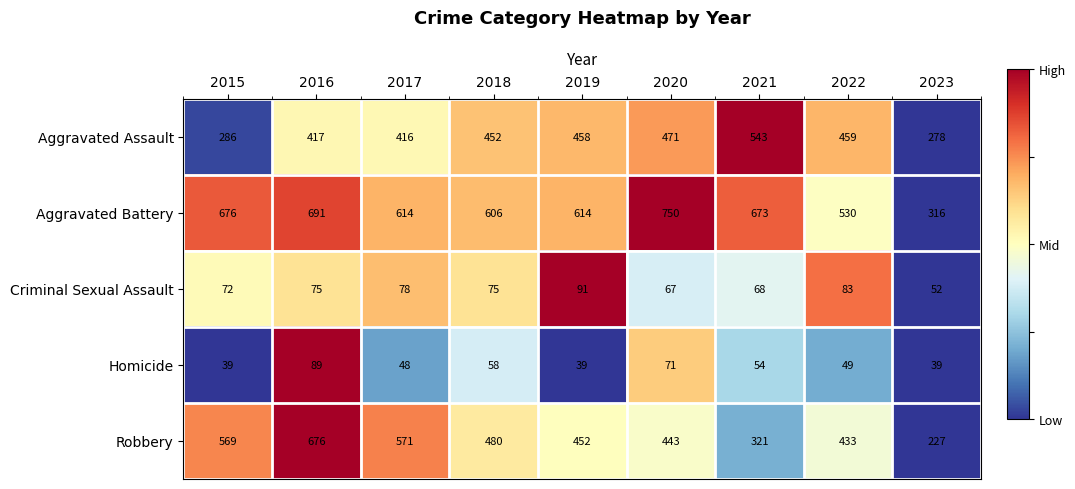

Where does the Homicide series first go above 49?

2016